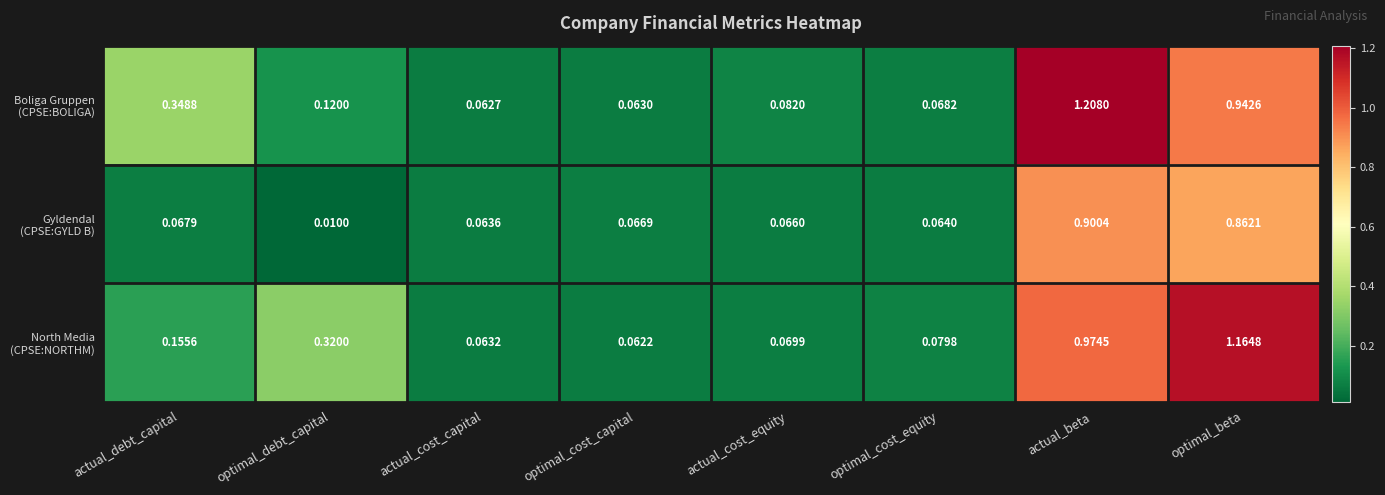

Which label corresponds to the smallest value in the chart?

optimal_debt_capital